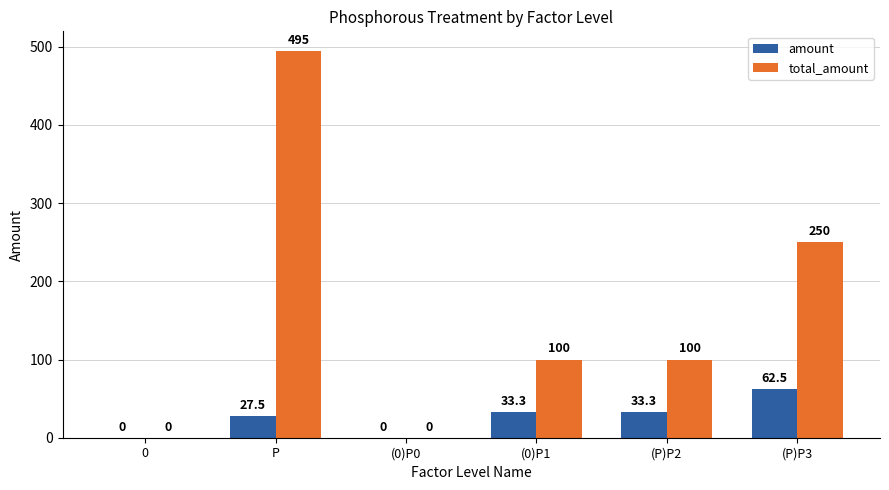

Which category has the highest value across all series?

P